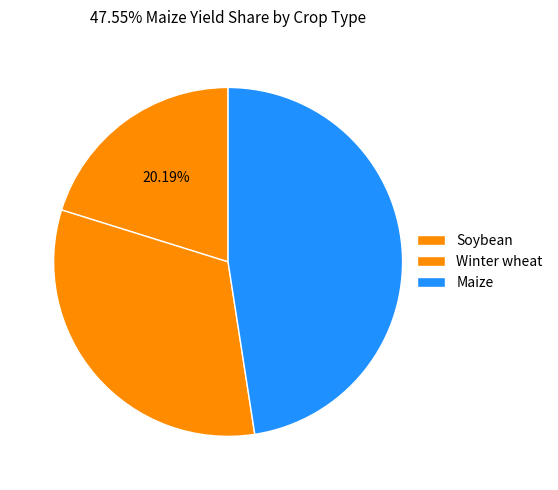

How many segments does this pie chart have?

3